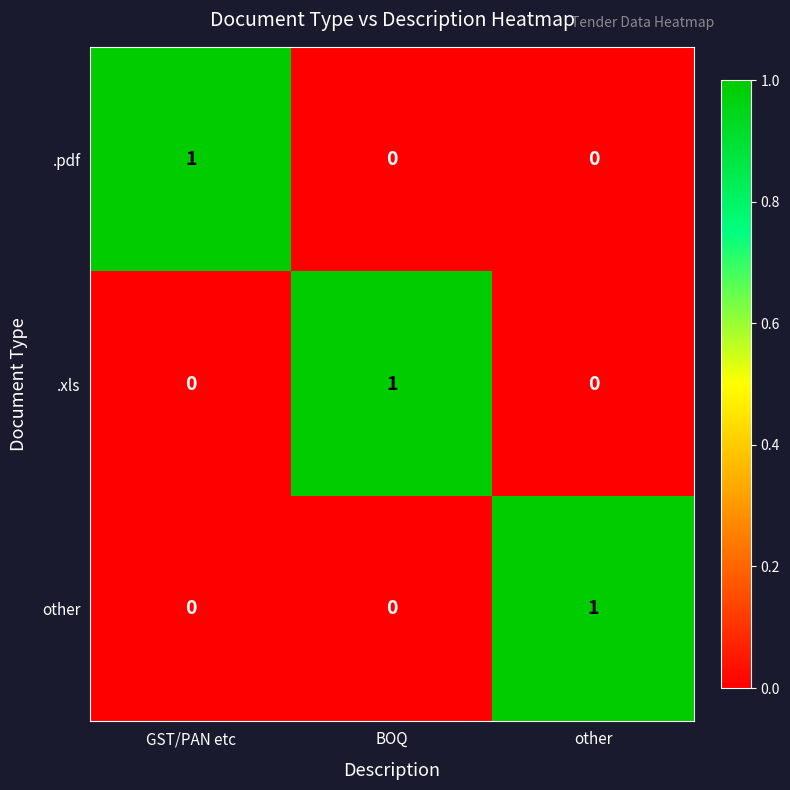

How many other values are between 0 and 1?

3